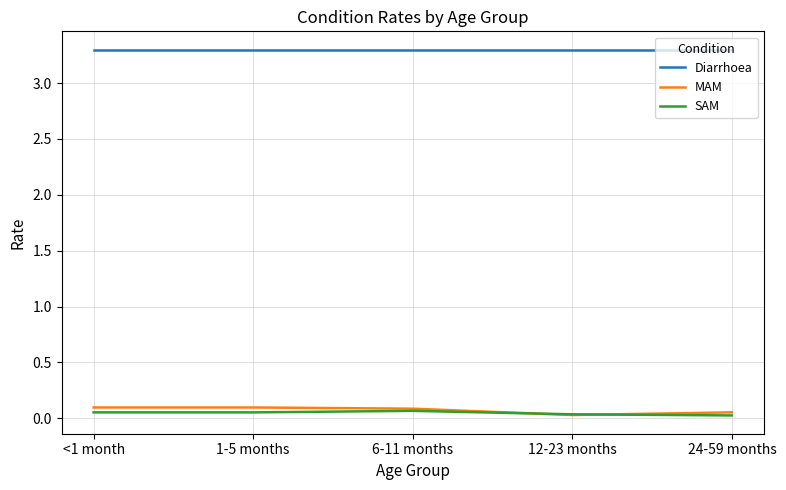

The Diarrhoea series shows 3.3 at 1-5 months. True or false?

True